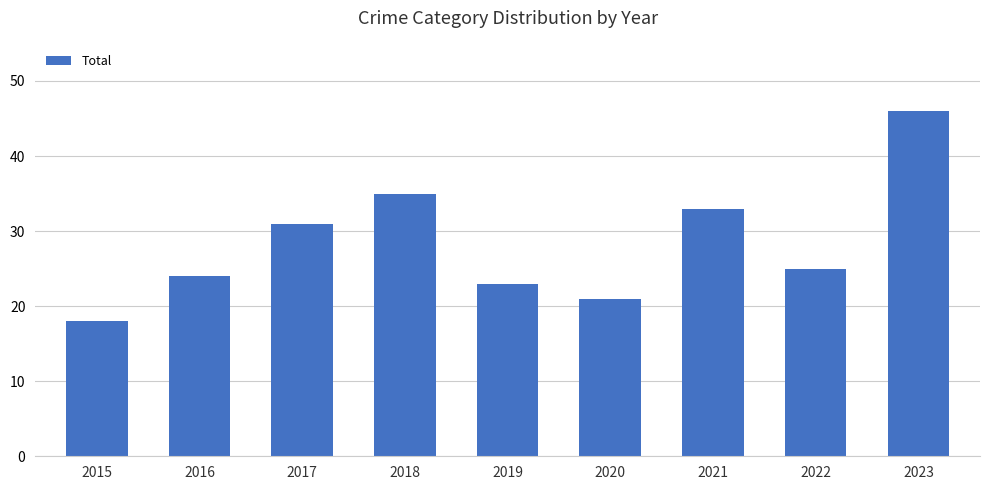

Are the bars grouped side by side (vs. stacked)?

No